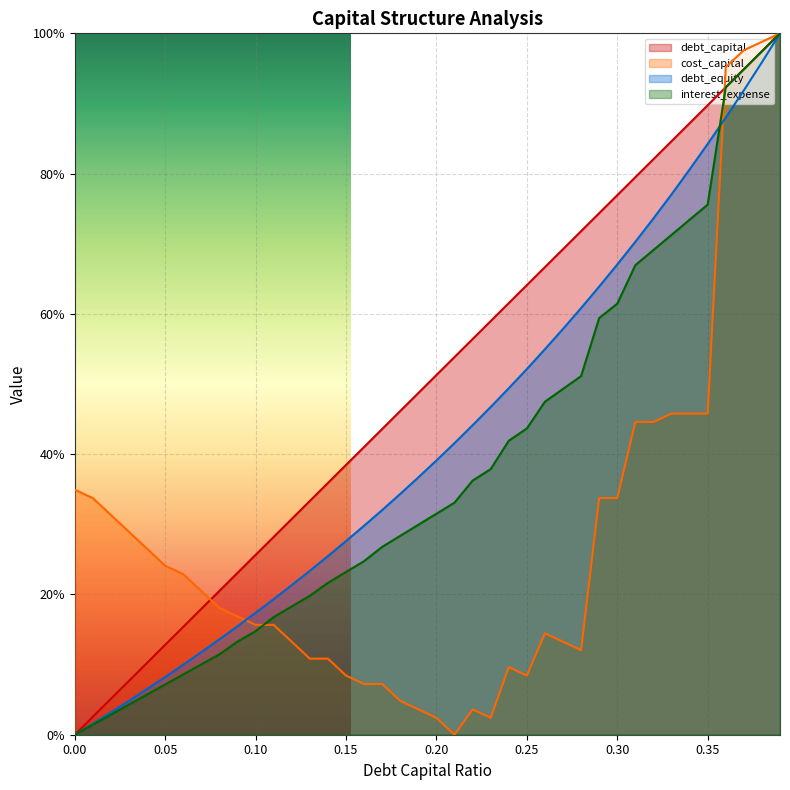

What is the difference between the debt_capital values at 0.04 and 0.18?

0.4